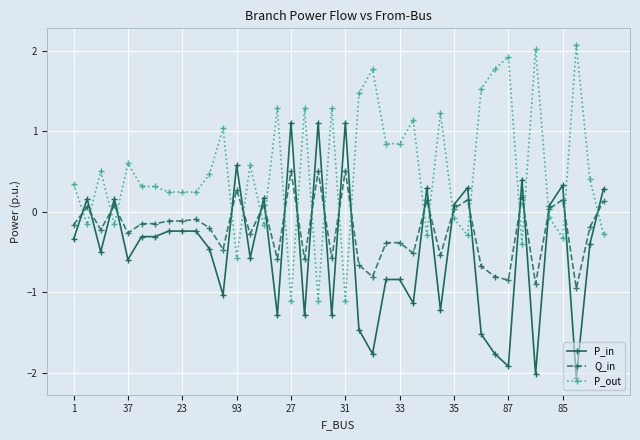

What is the value of the Q_in point at the 14th from the left?

-0.3